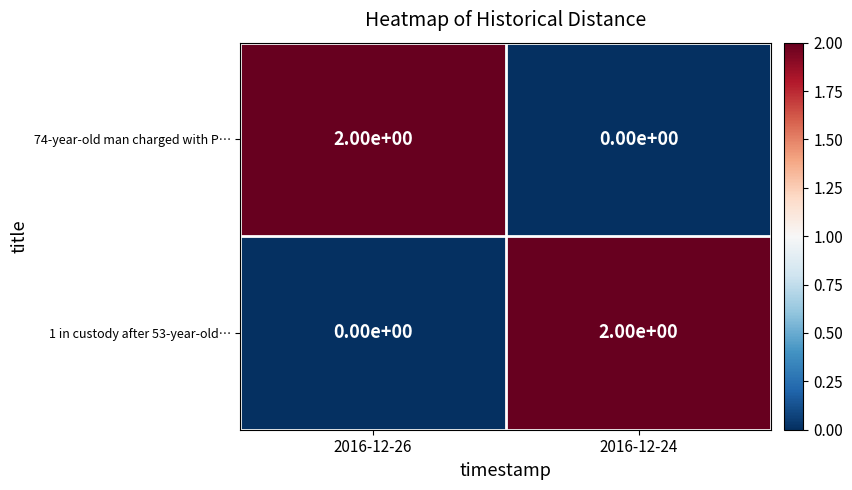

Is the value of 1 in custody after 53-year-old… at 2016-12-26 greater than the value of 74-year-old man charged with P… at 2016-12-26?

No